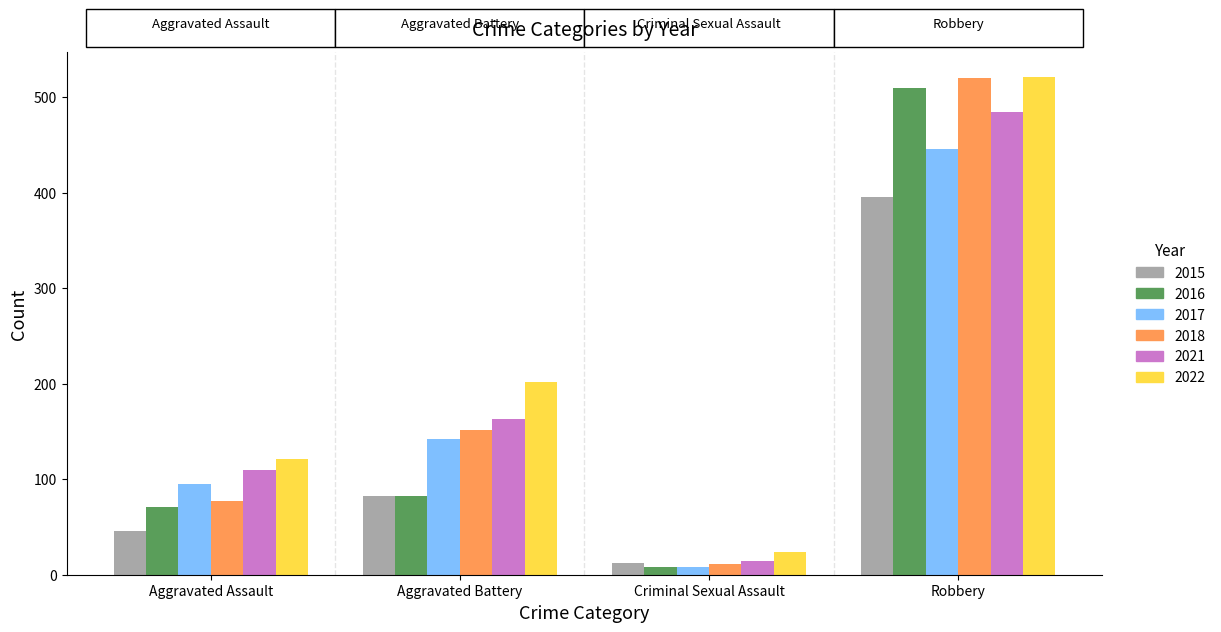

What is the total value across all series at Aggravated Battery?

823